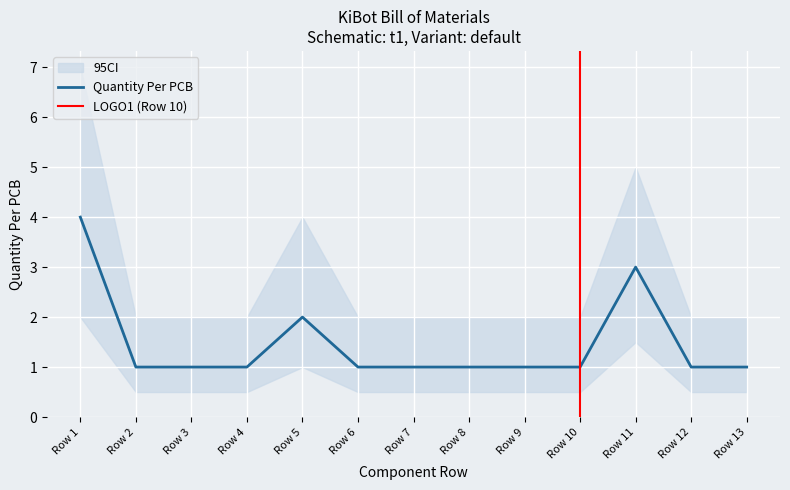

What is the minimum value for CI_upper?

2.0